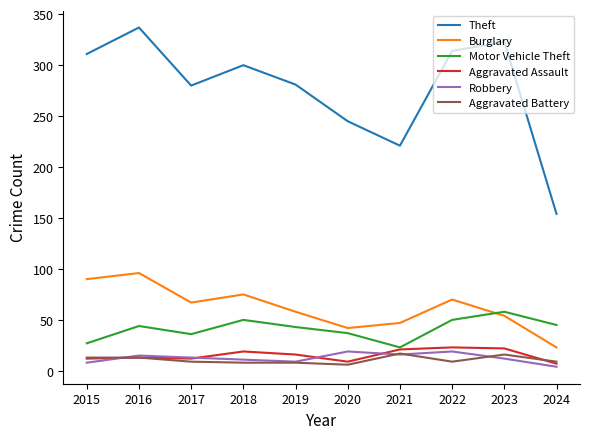

The Motor Vehicle Theft series shows 16 at 2024. True or false?

False